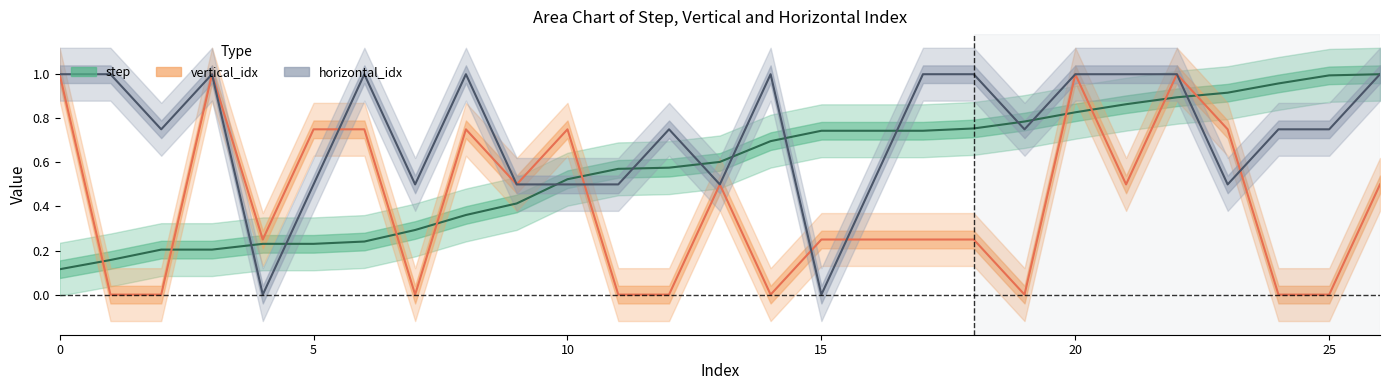

The value of vertical_idx at 18 is 0.2. True or false?

True